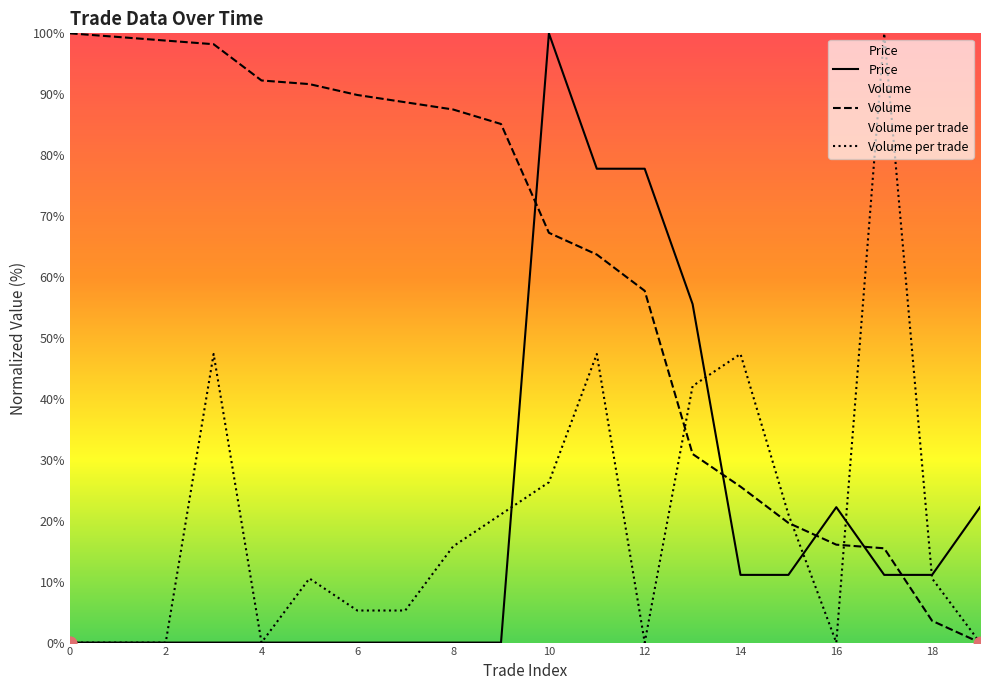

Which series has the largest total across all categories?

Volume